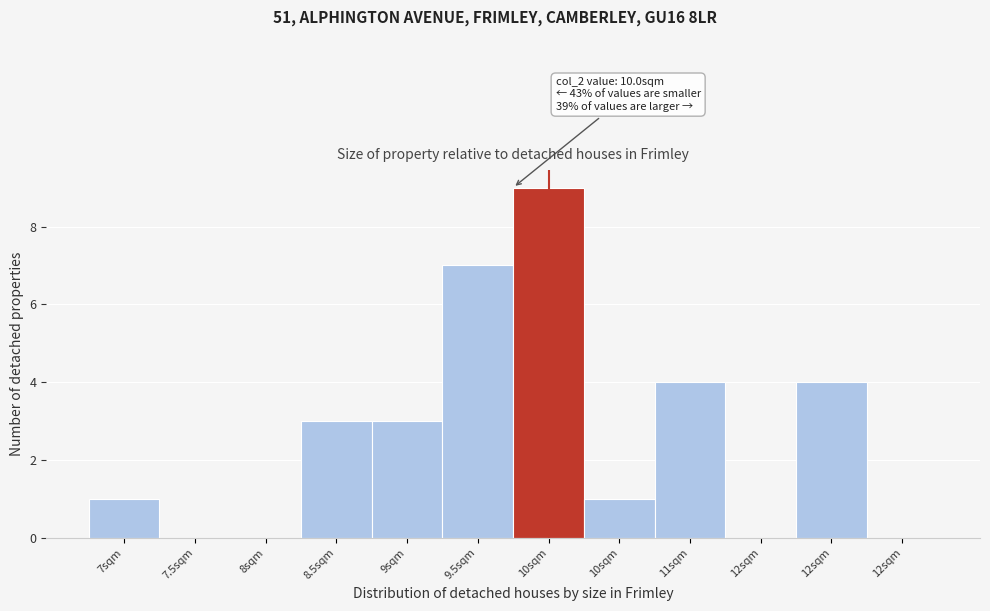

How many distinct data groups are displayed?

1